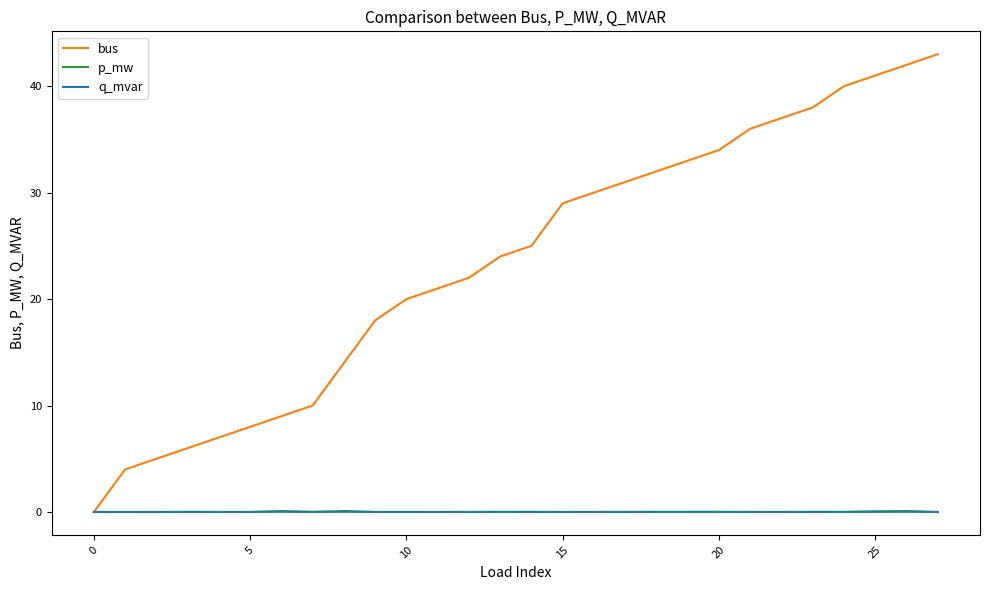

At how many categories does at least one series exceed 35?

7